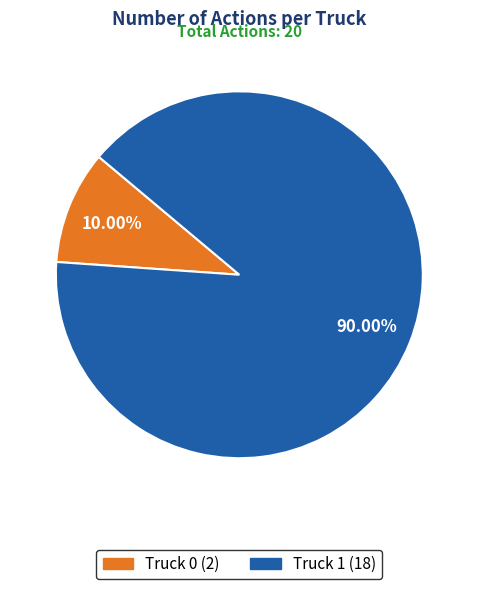

What is the ratio of the value at Truck 1 to the value at Truck 0?

9.0